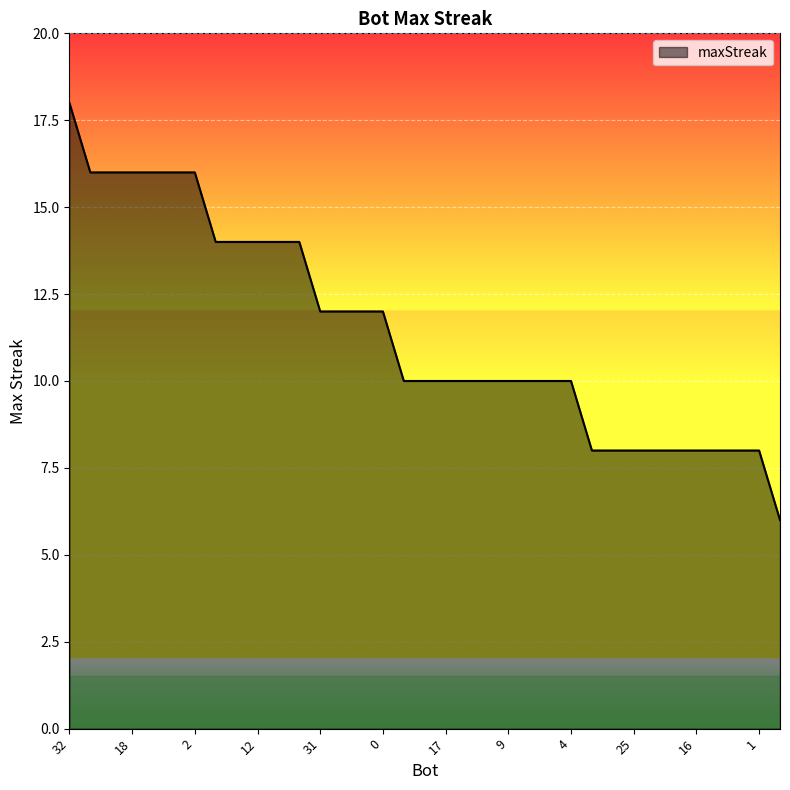

How many distinct data groups are displayed?

1